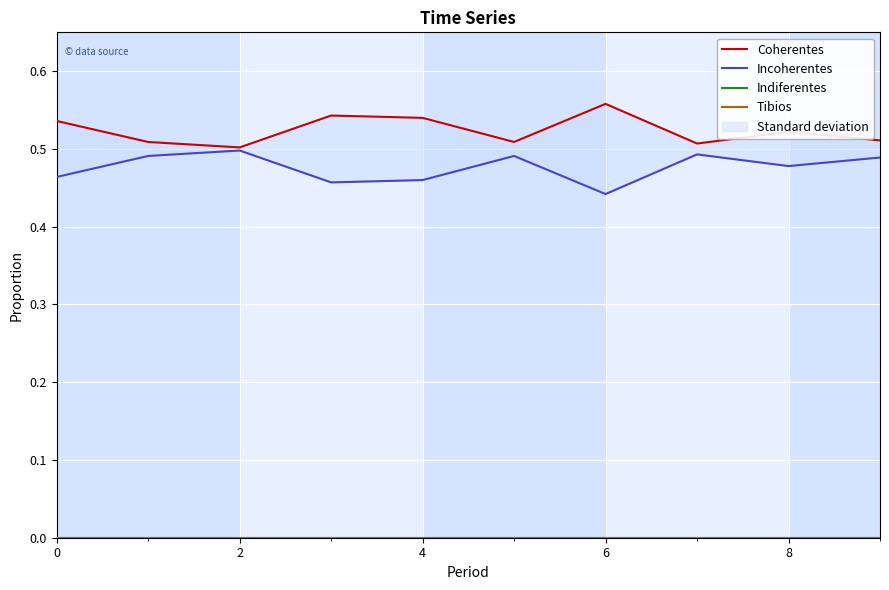

Count the number of categories in the chart.

10